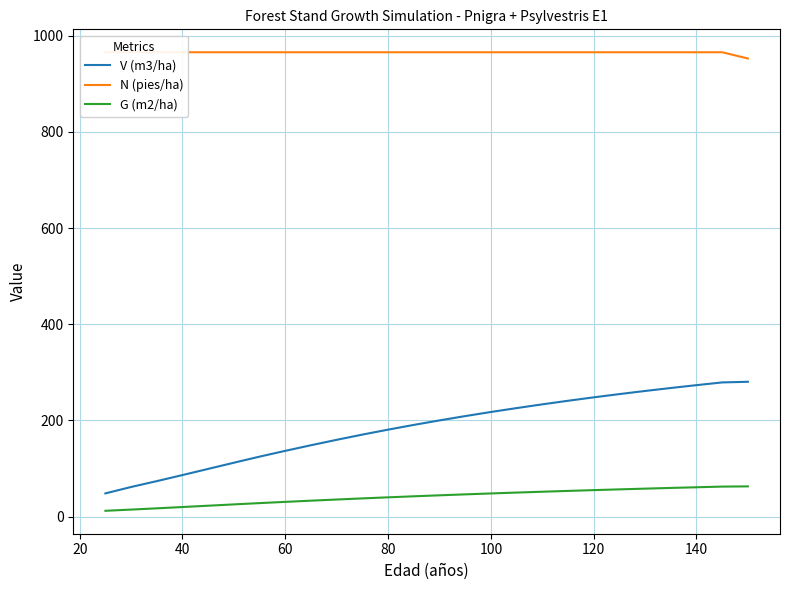

The value of V (m3/ha) at 100 is 217.5. True or false?

True